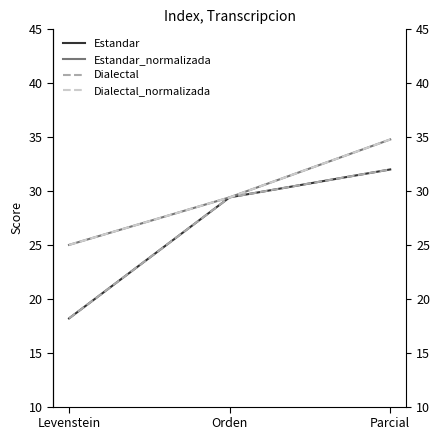

Reading left to right, list all the values displayed in this chart.

Estandar: Levenstein=18.2	Orden=29.4	Parcial=32.0
Estandar_normalizada: Levenstein=25.0	Orden=29.4	Parcial=34.8
Dialectal: Levenstein=18.2	Orden=29.4	Parcial=32.0
Dialectal_normalizada: Levenstein=25.0	Orden=29.4	Parcial=34.8